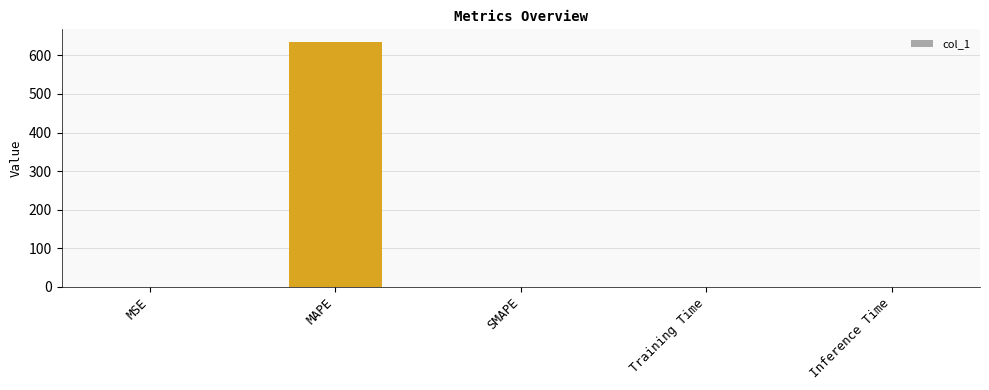

What is the greatest value displayed?

635.7